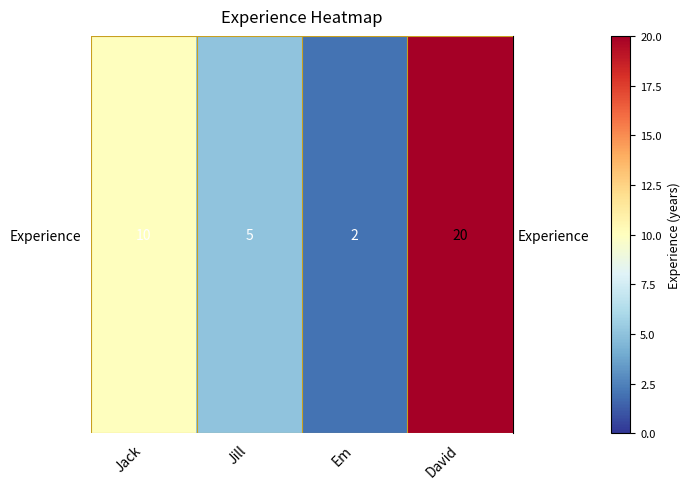

Count the values in the range 5 to 20.

3